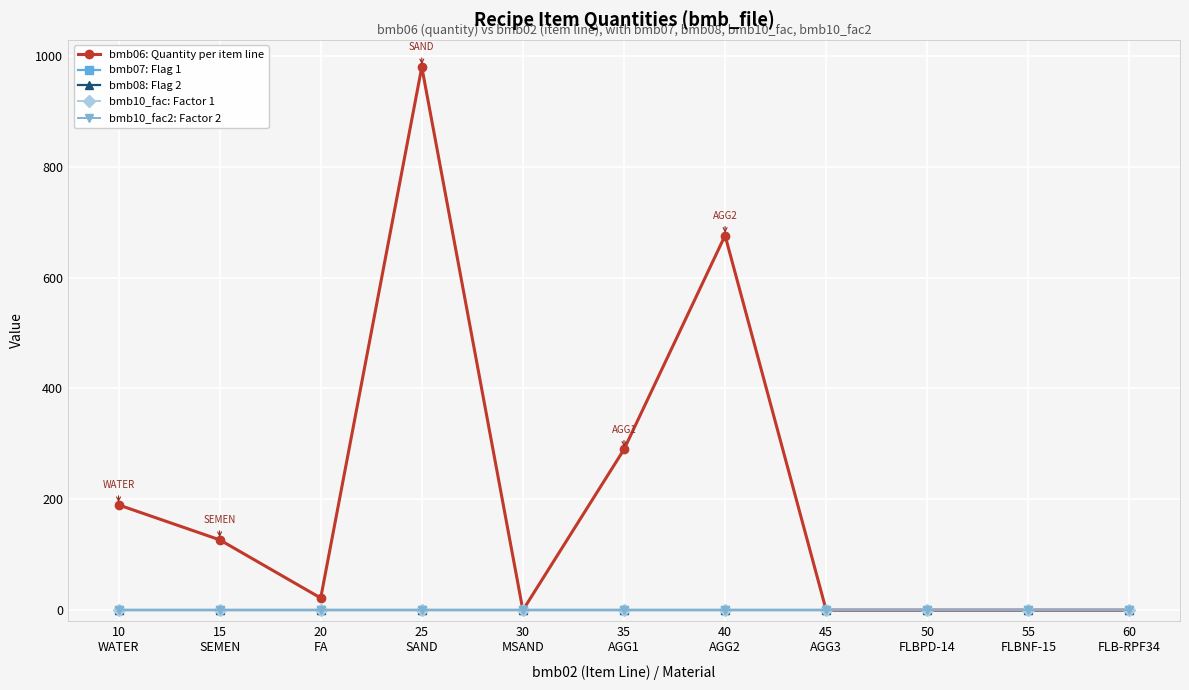

What is the value of the bmb10_fac2: Factor 2 point at the 5th from the left?

1